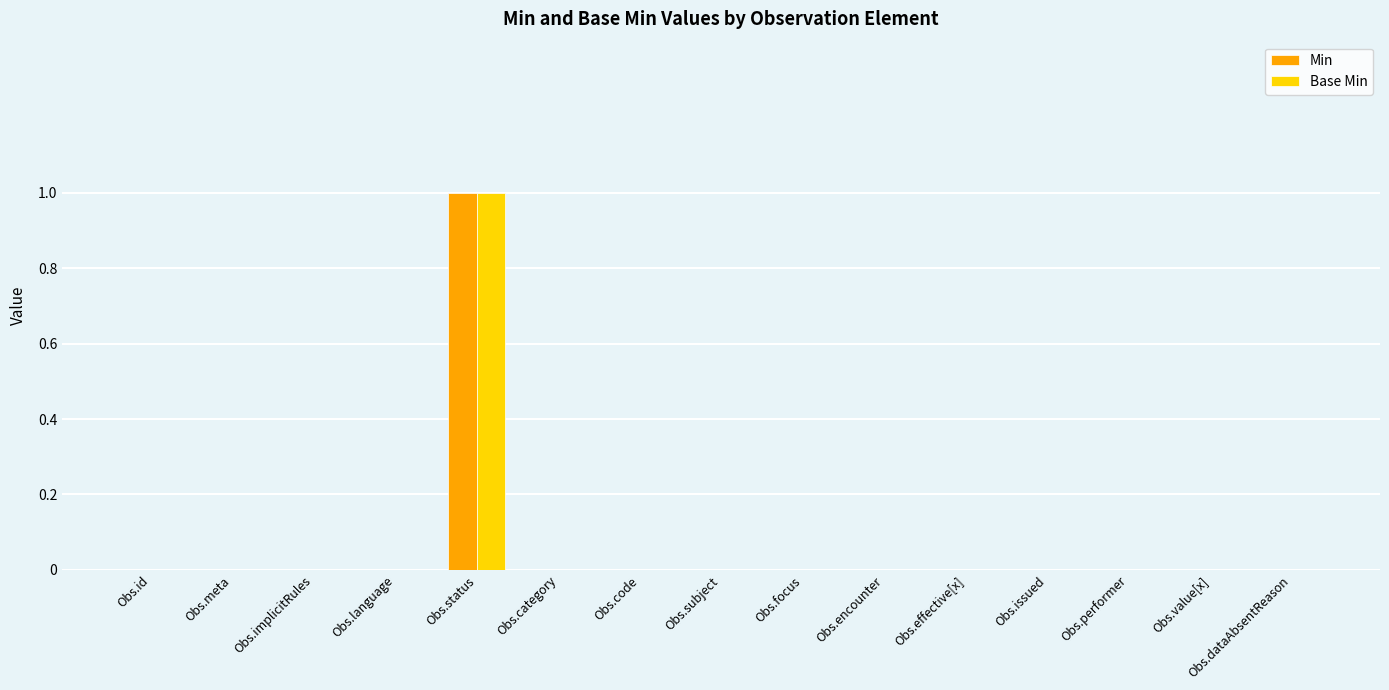

Is it true that Min equals 0 at Obs.code?

True